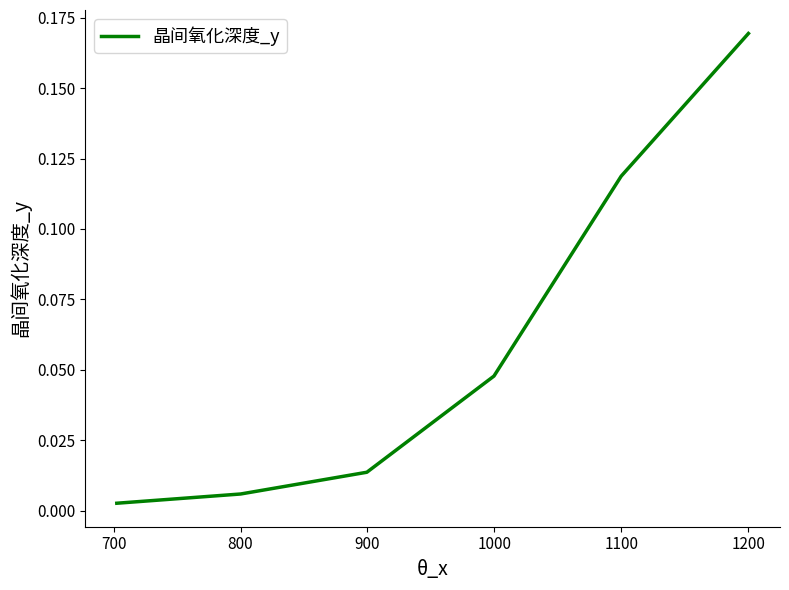

What is the sum of all values?

0.4